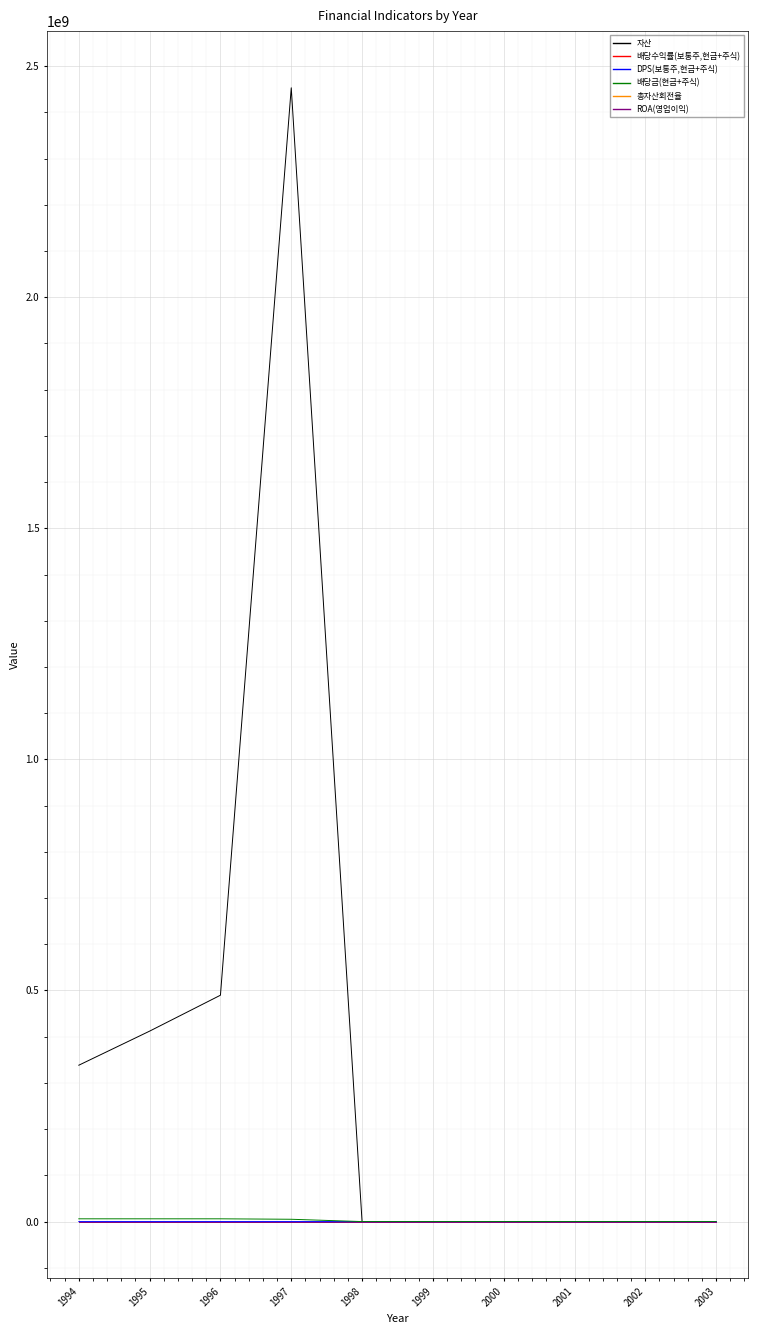

What are all the series names shown in the legend?

자산, 배당수익률(보통주,현금+주식), DPS(보통주,현금+주식), 배당금(현금+주식), 총자산회전율, ROA(영업이익)